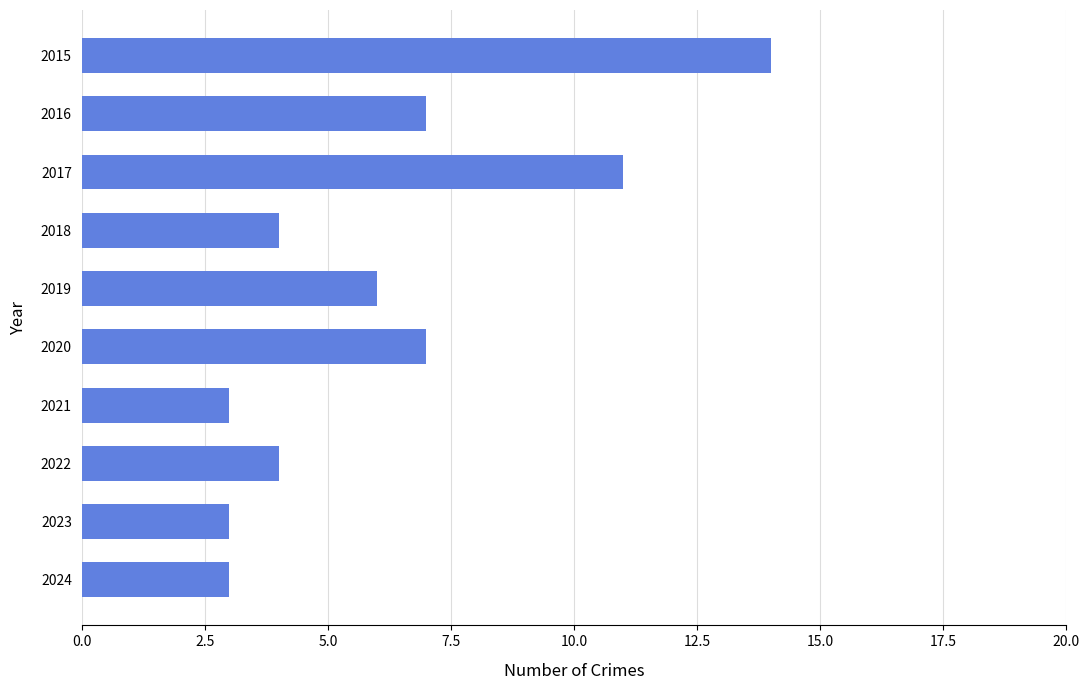

Between 2018 and 2021, which is larger?

2018